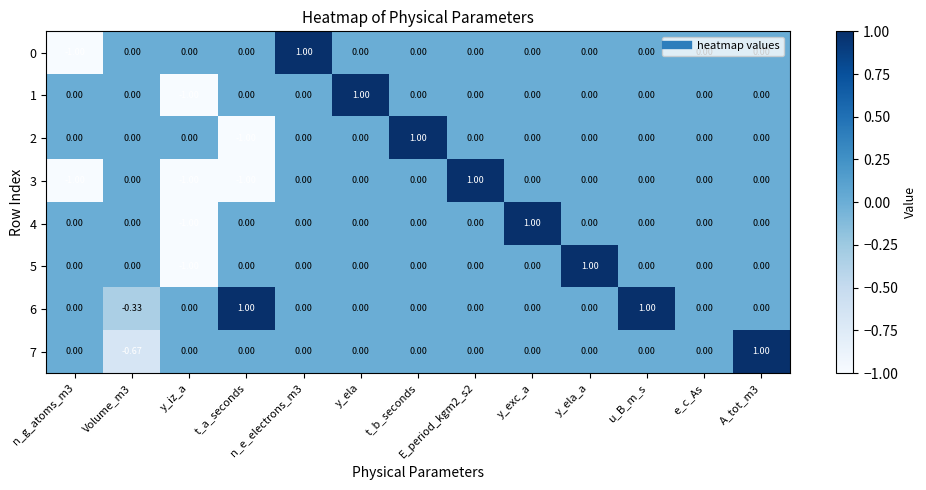

At which label does 2 reach its minimum?

t_a_seconds